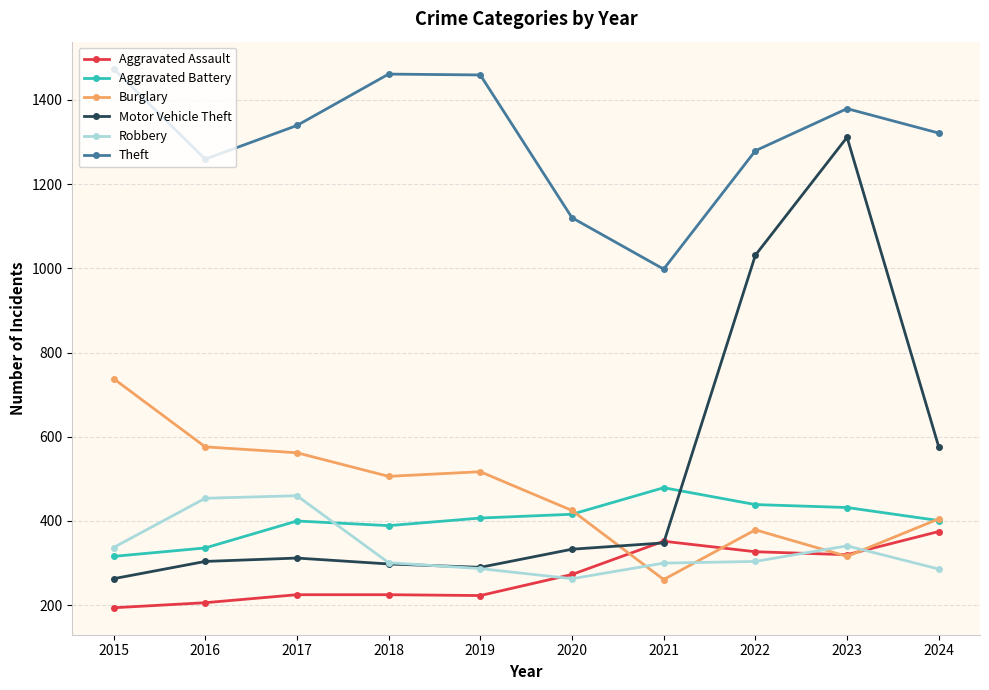

What is the value of the Robbery point at the 7th from the left?

300